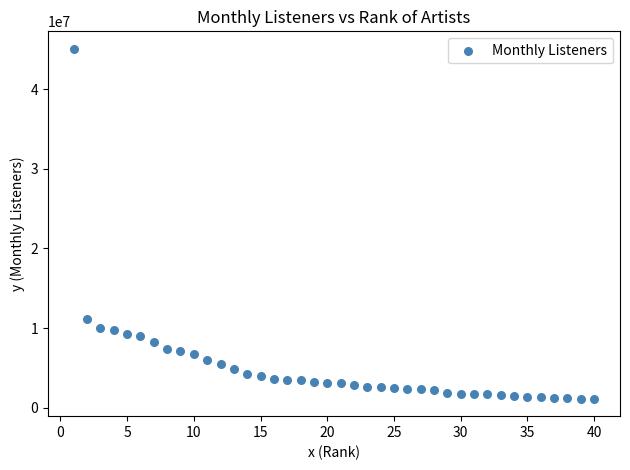

What Y value in the scatter plot is closest to 23111358?

11194260